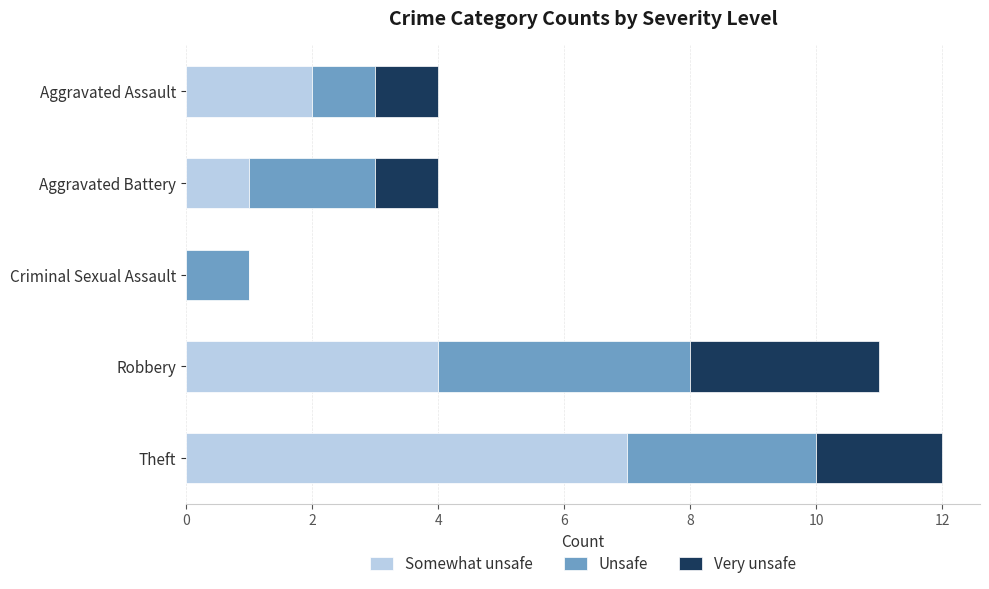

At which category is the sum across all series the highest?

Theft